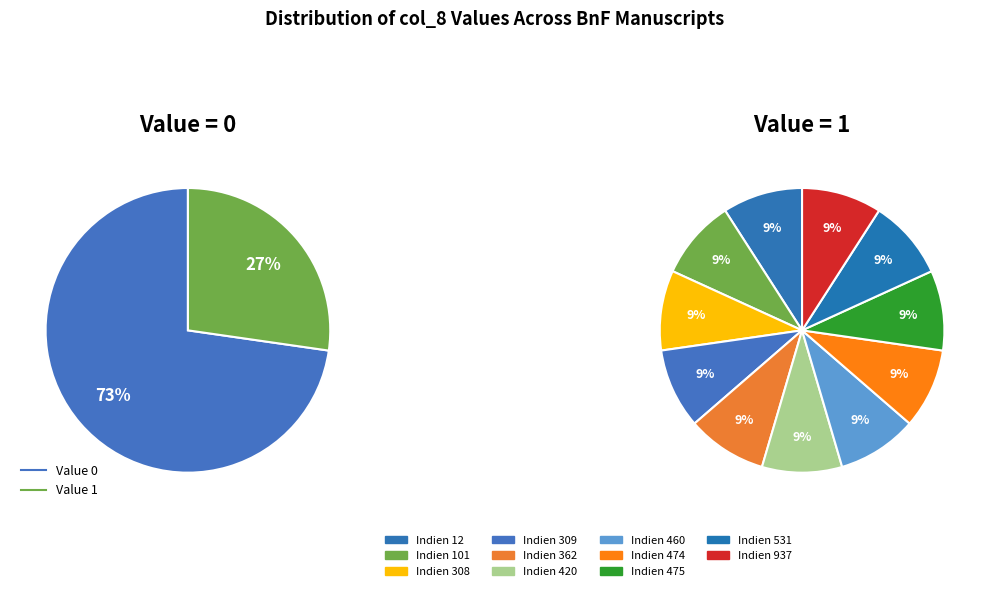

Which slice is the largest?

Indien 309